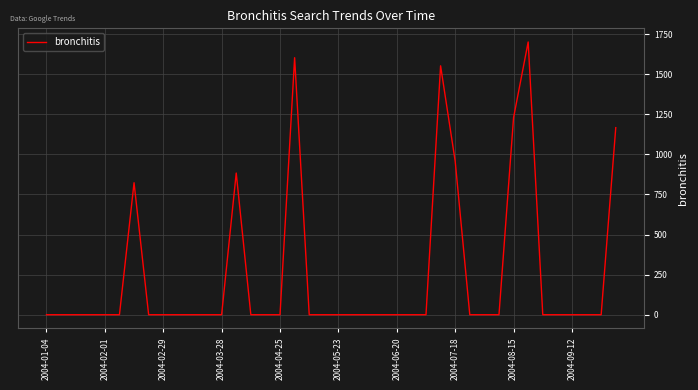

Reading right to left, transcribe all the data shown in this chart.

1166.8	0.0	0.0	0.0	0.0	0.0	1701.2	1229.7	0.0	0.0	0.0	957.3	1552.4	0.0	0.0	0.0	0.0	0.0	0.0	0.0	0.0	0.0	1603.0	0.0	0.0	0.0	883.6	0.0	0.0	0.0	0.0	0.0	0.0	823.2	0.0	0.0	0.0	0.0	0.0	0.0